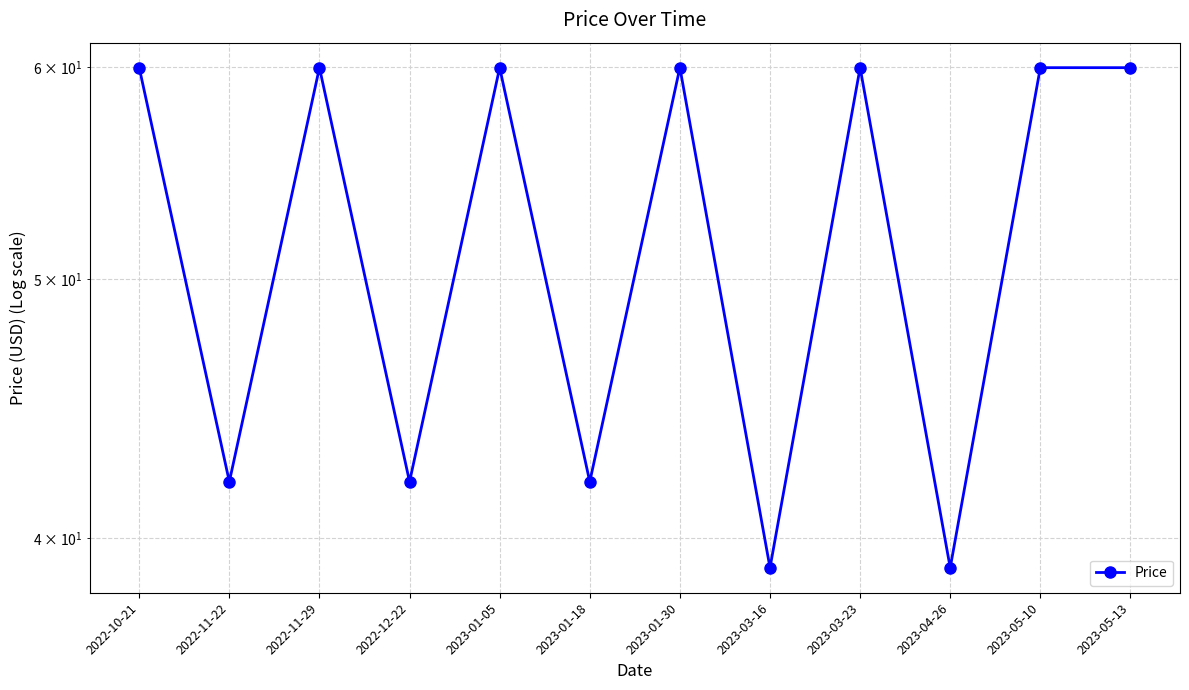

True or false: there are more than 2 points higher than both neighbors.

True